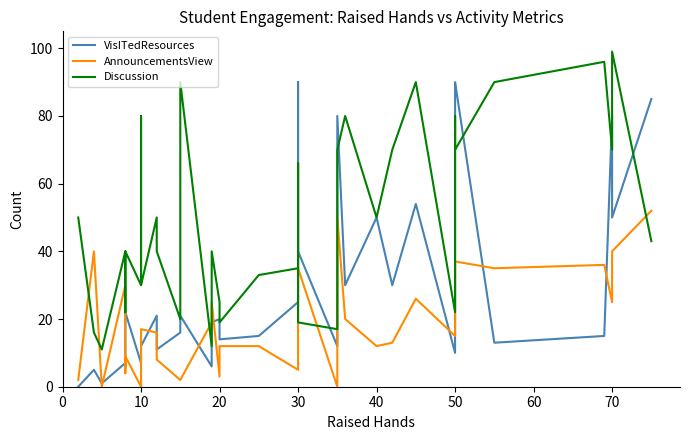

Does the chart display data point markers on the line(s)?

No